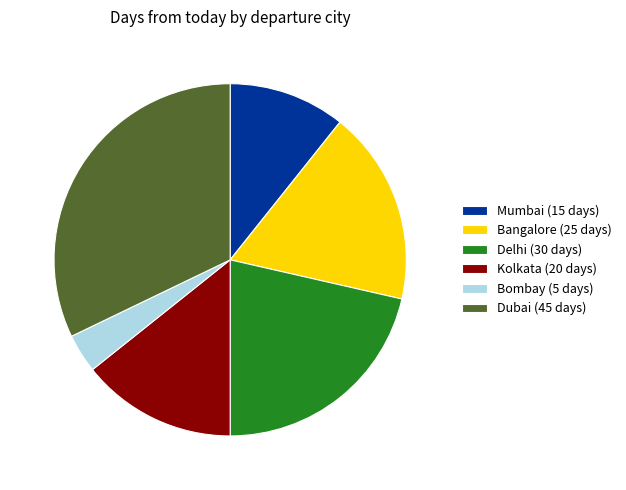

What is the largest slice in the pie chart?

Dubai